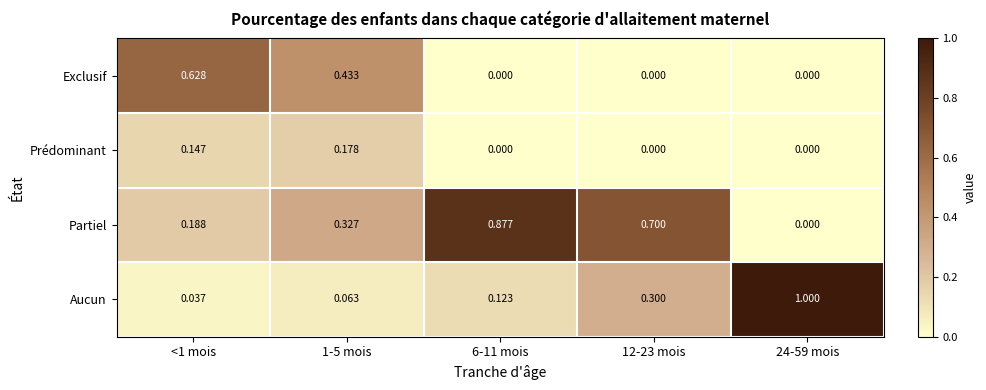

Which series has the largest range (max minus min)?

Aucun